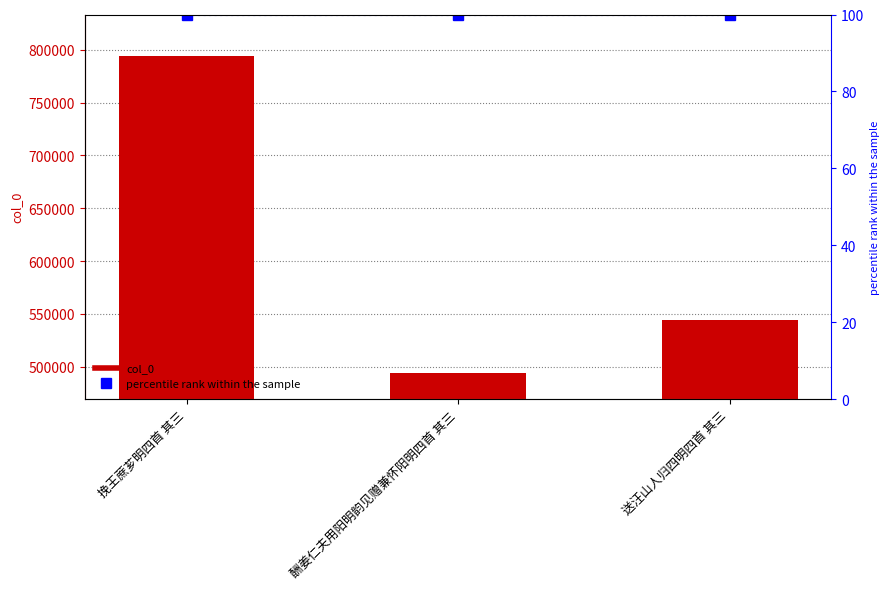

At which label is percentile rank within the sample closest to 100?

挽王蔗芗明四首 其三